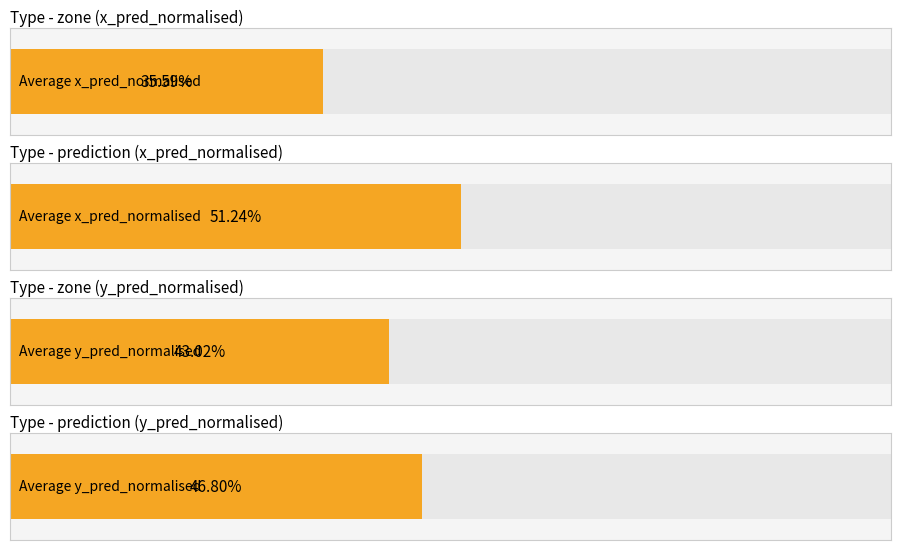

List the series in order of their peak value, highest first.

Average x_pred_normalised, Average y_pred_normalised